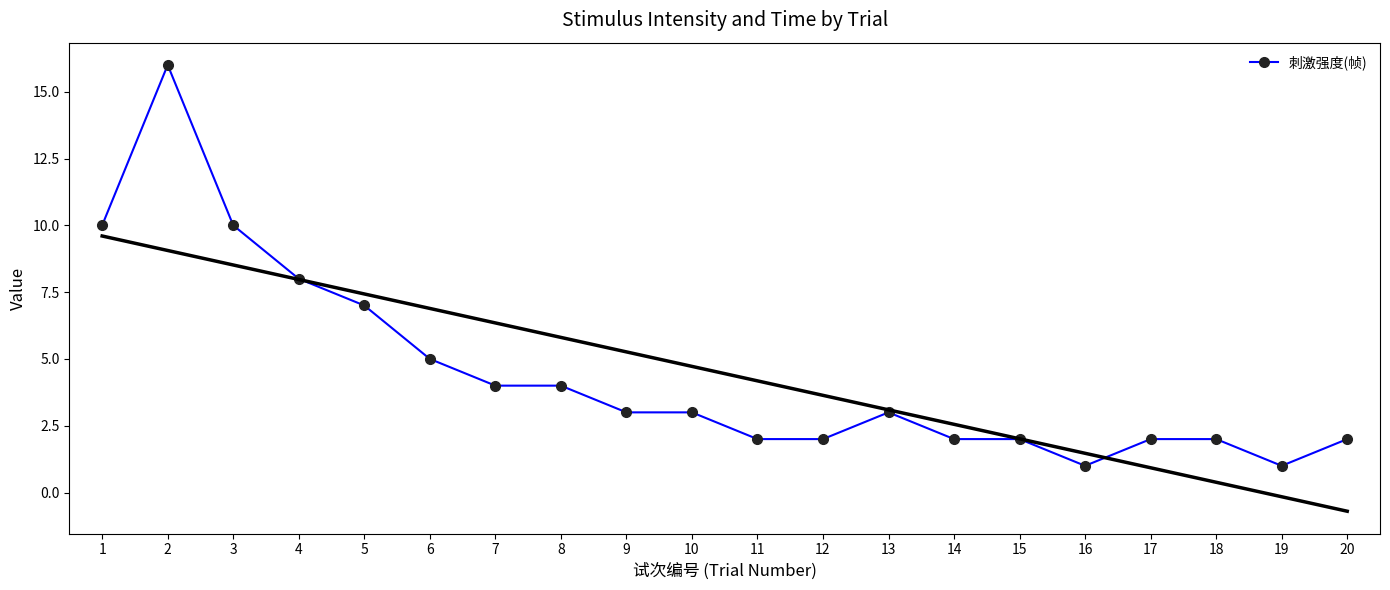

What is the sum of the values at 1 and 19?

11